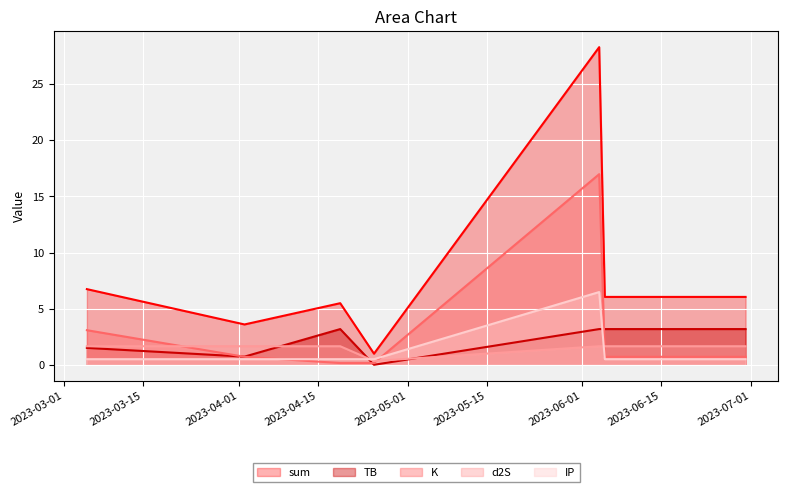

True or false: TB has more than 0 points higher than both neighbors.

True